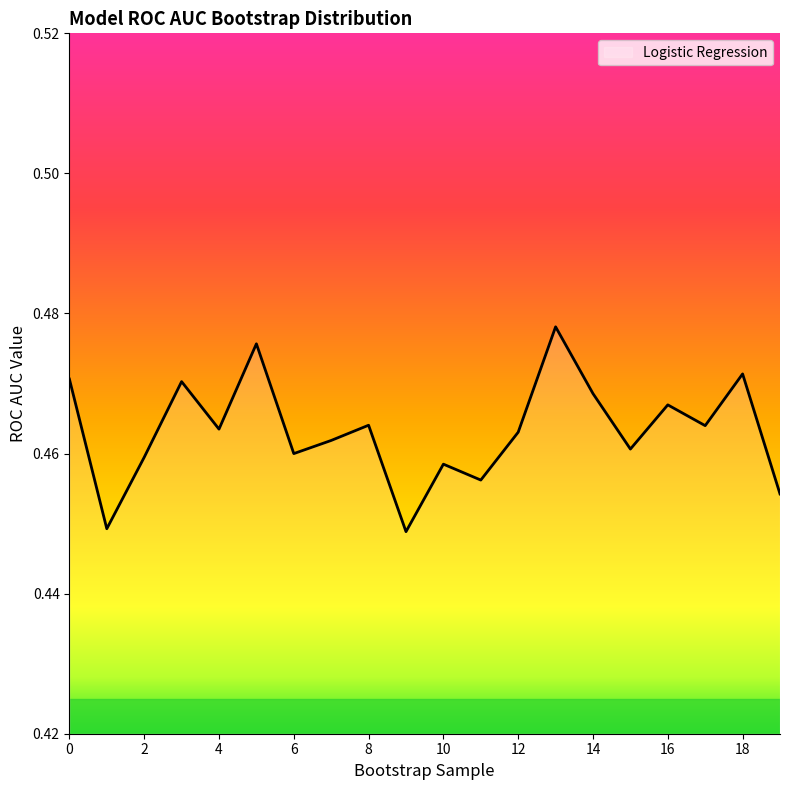

List the labels in order of value, smallest first.

9, 1, 19, 11, 10, 2, 6, 15, 7, 12, 4, 17, 8, 16, 14, 3, 0, 18, 5, 13